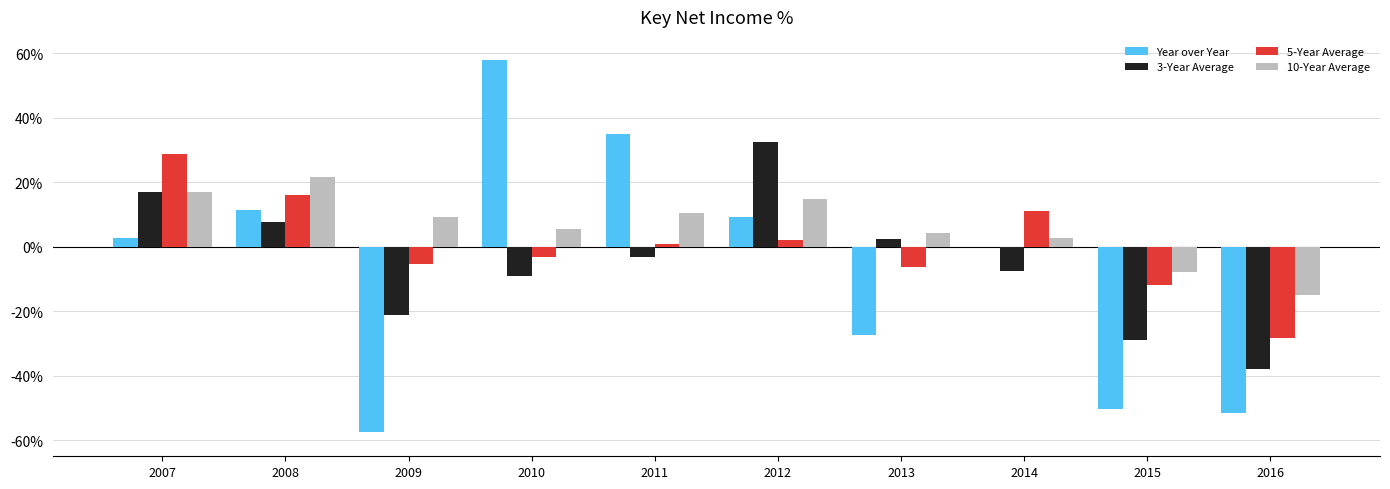

Are the bars grouped side by side (vs. stacked)?

Yes